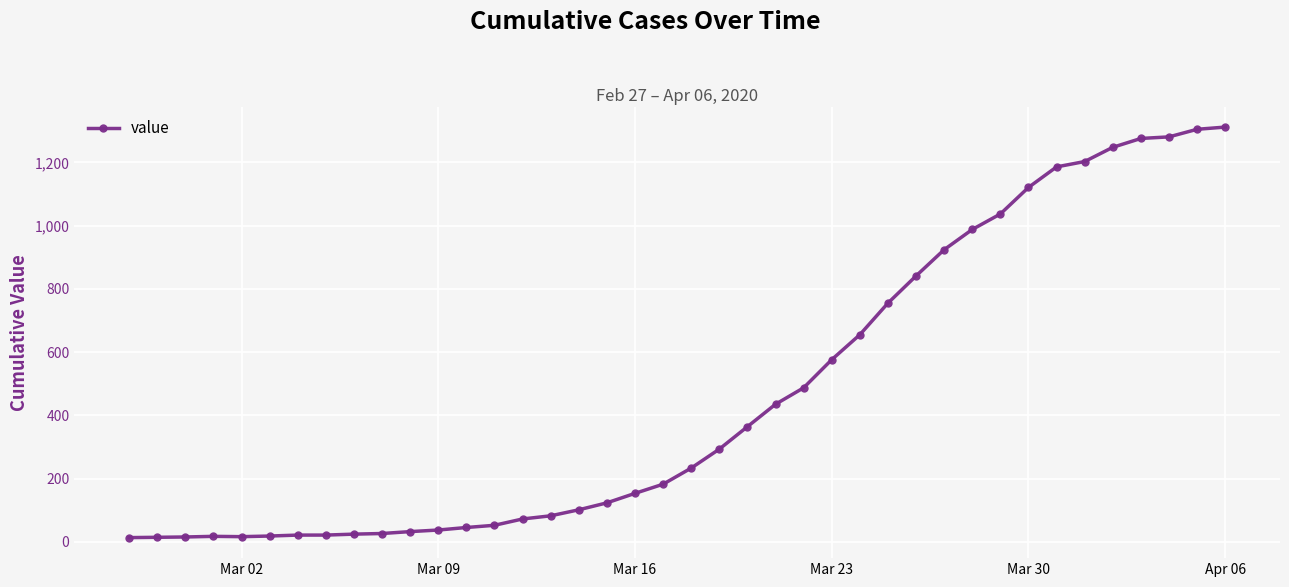

What is the difference between the maximum and minimum values?

1299